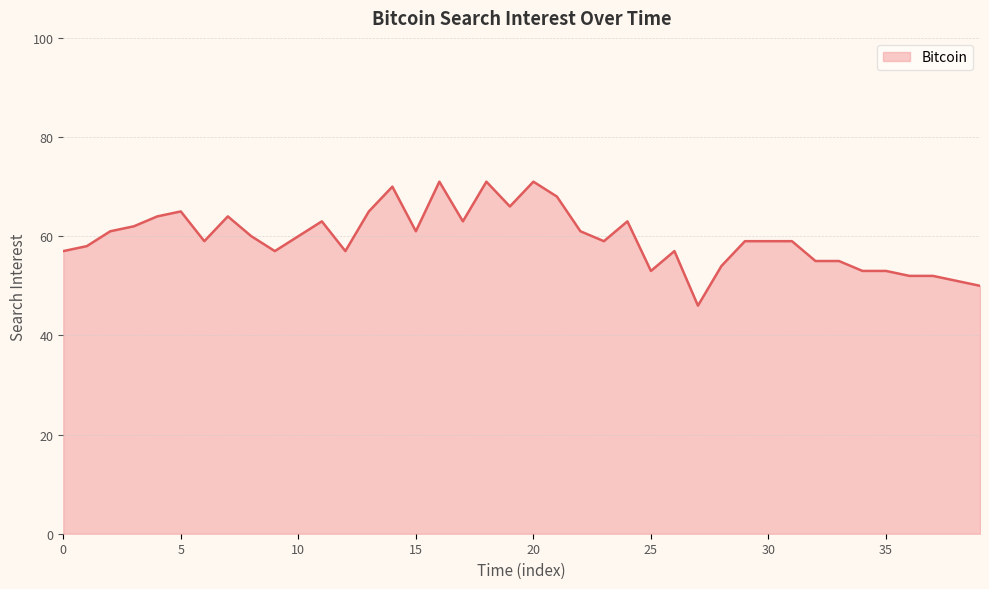

What is the minimum value shown in the chart?

46